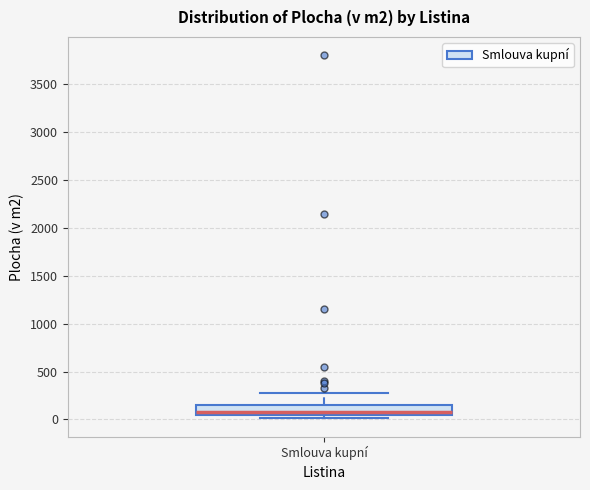

Transcribe this box plot: give where the median line is, the range the box spans, and where the two whiskers end, as read against the y-axis. The values are not printed on the chart, so give them approximately, as read against the axis.

median 100, box 50 to 150, whiskers 0 to 300